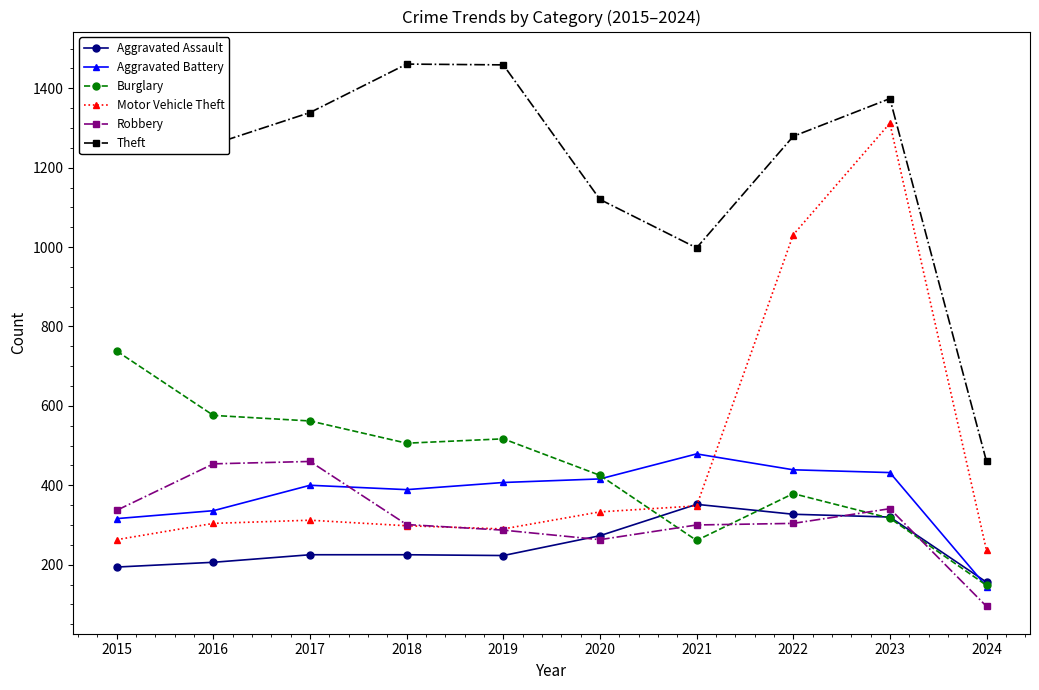

List the labels in order of Theft value, smallest first.

2024, 2021, 2020, 2016, 2022, 2017, 2023, 2019, 2018, 2015